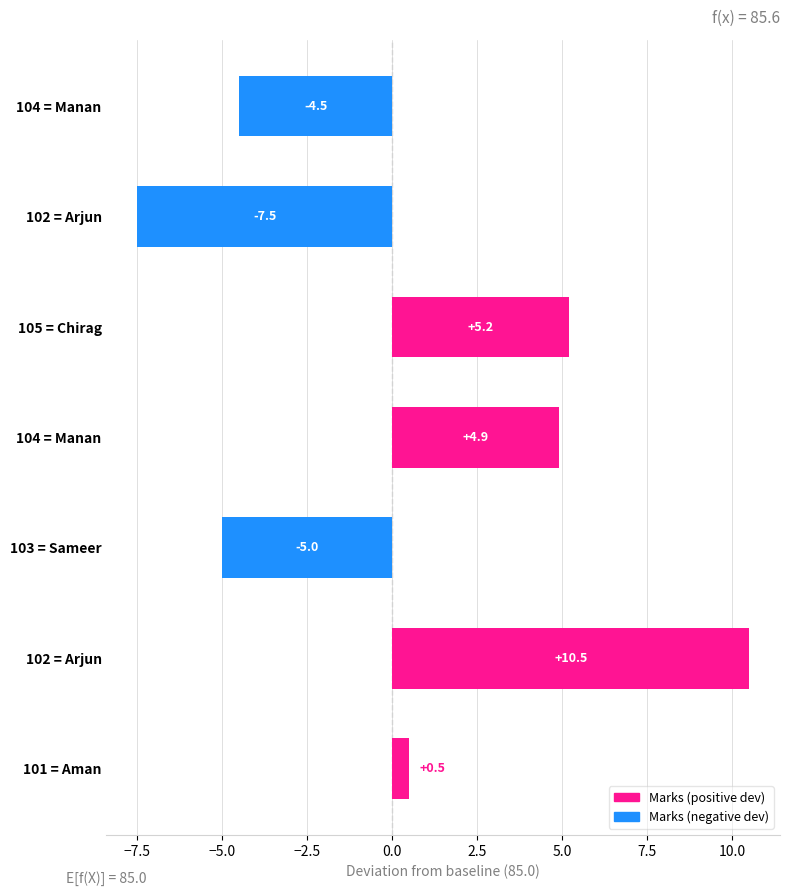

How many distinct data groups are displayed?

1